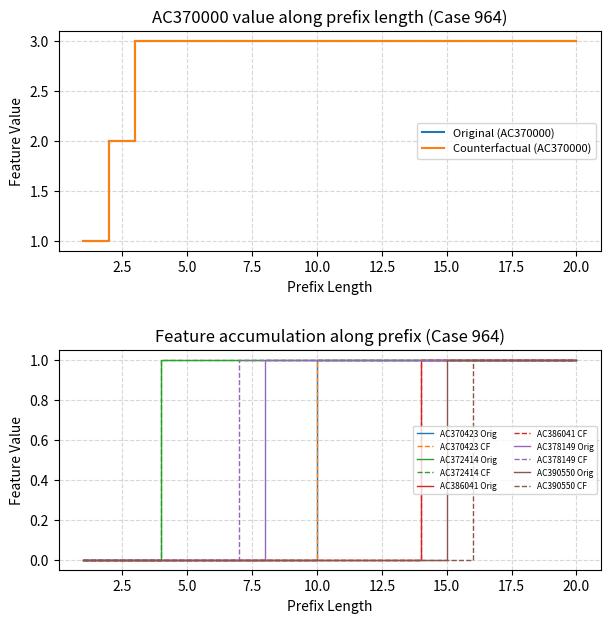

Reading left to right, transcribe all the data shown in this chart.

Original: 1=1	2=2	3=3	4=3	5=3	6=3	7=3	8=3	9=3	10=3	11=3	12=3	13=3	14=3	15=3	16=3	17=3	18=3	19=3	20=3
Counterfactual: 1=1	2=2	3=3	4=3	5=3	6=3	7=3	8=3	9=3	10=3	11=3	12=3	13=3	14=3	15=3	16=3	17=3	18=3	19=3	20=3